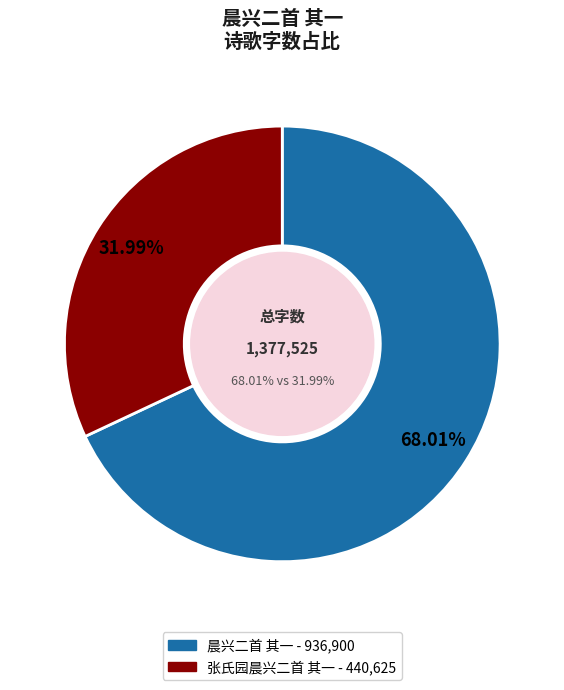

Is there any slice that represents more than half of the pie?

Yes